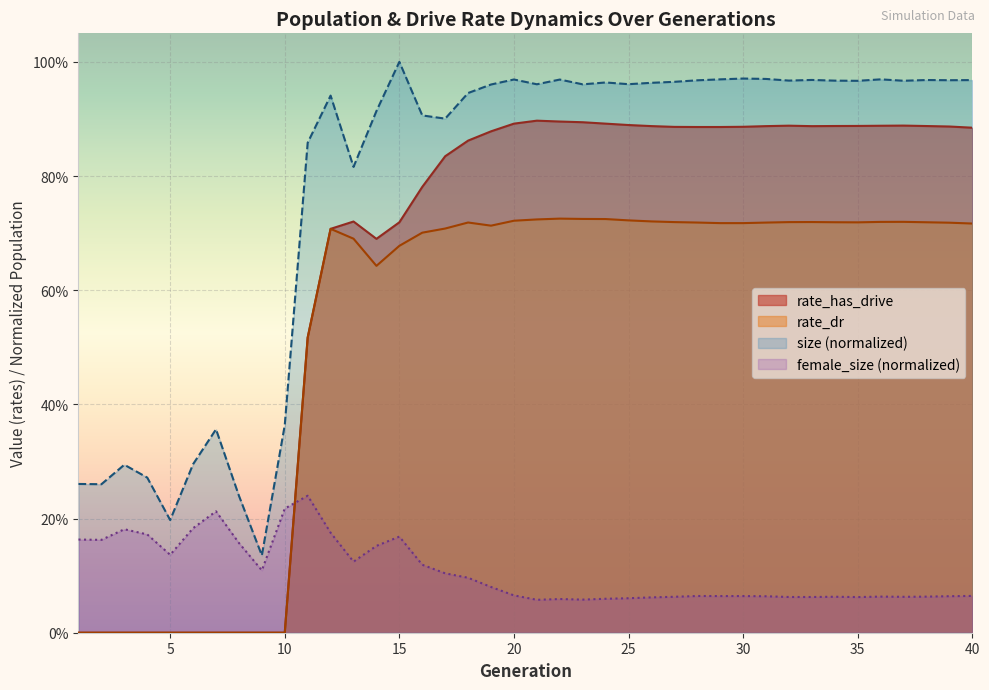

At which label does rate_has_drive reach its minimum?

1